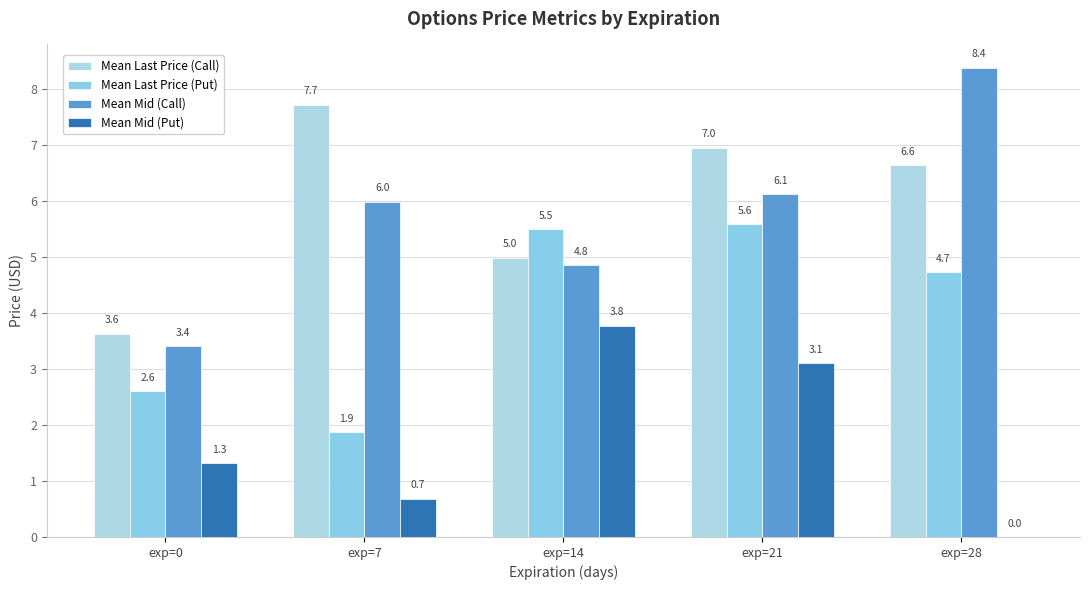

Which has a higher value, exp=21 or exp=7?

exp=7